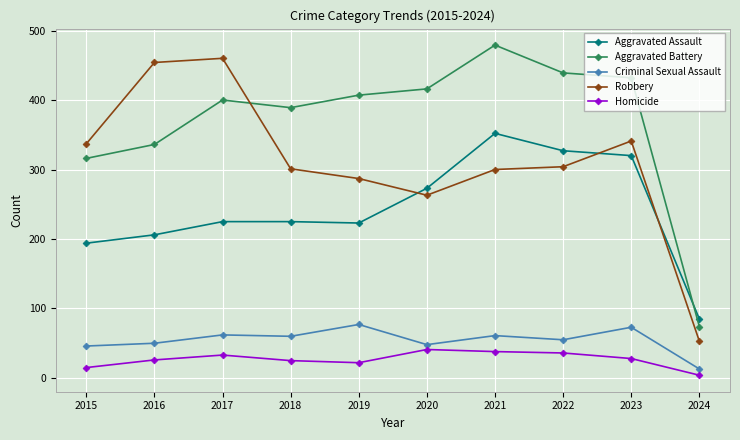

What is the total value across all series at 2018?

1000